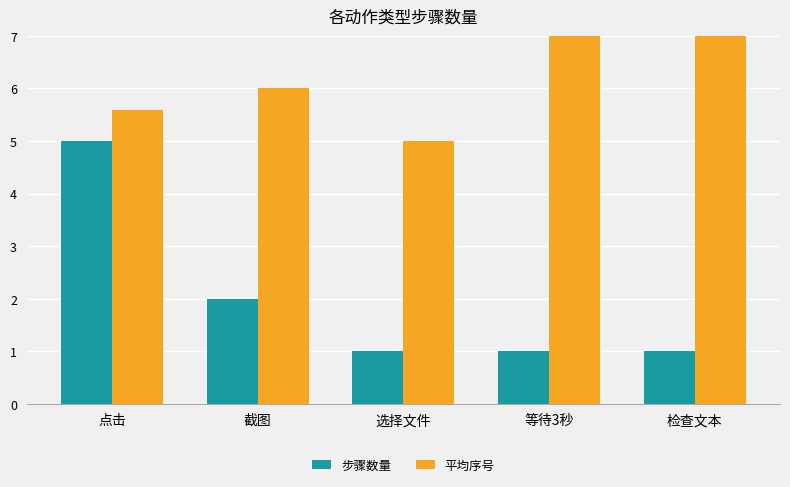

What are all the series names shown in the legend?

步骤数量, 平均序号